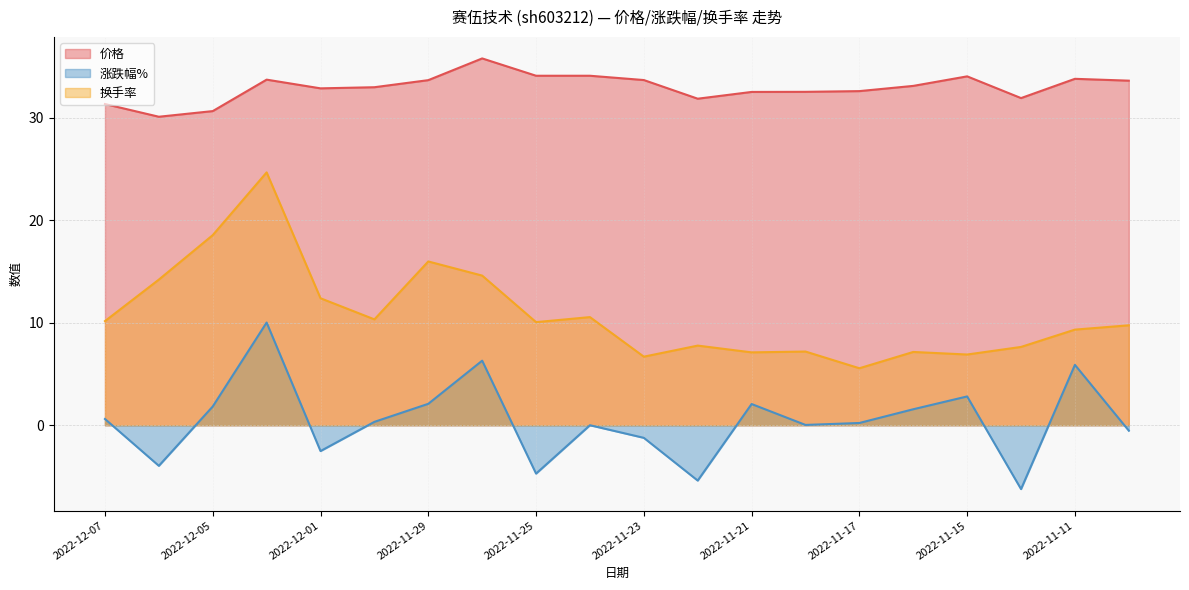

Does the chart display data point markers on the line(s)?

No